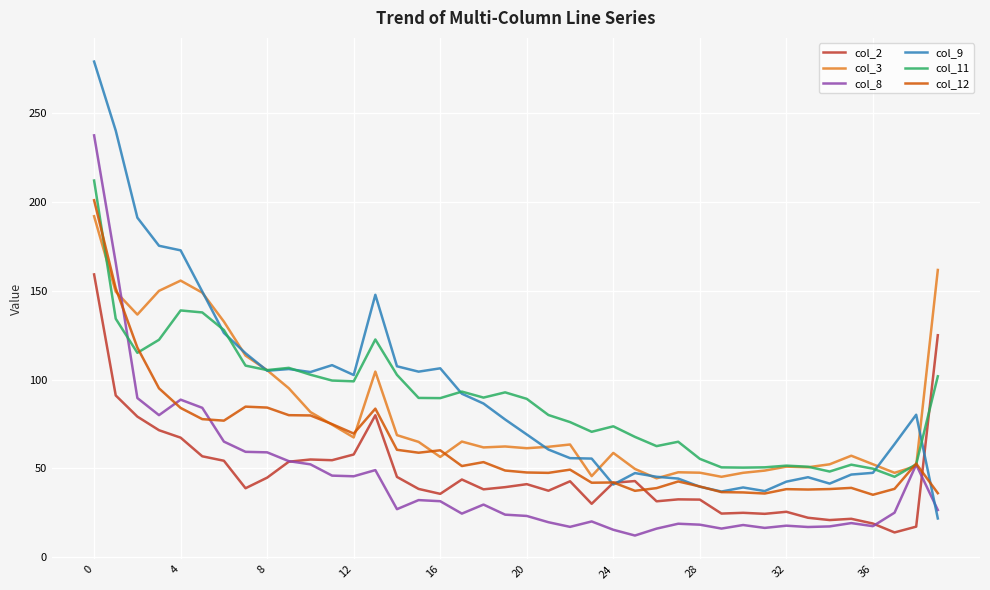

What is the minimum value shown in the chart?

12.1